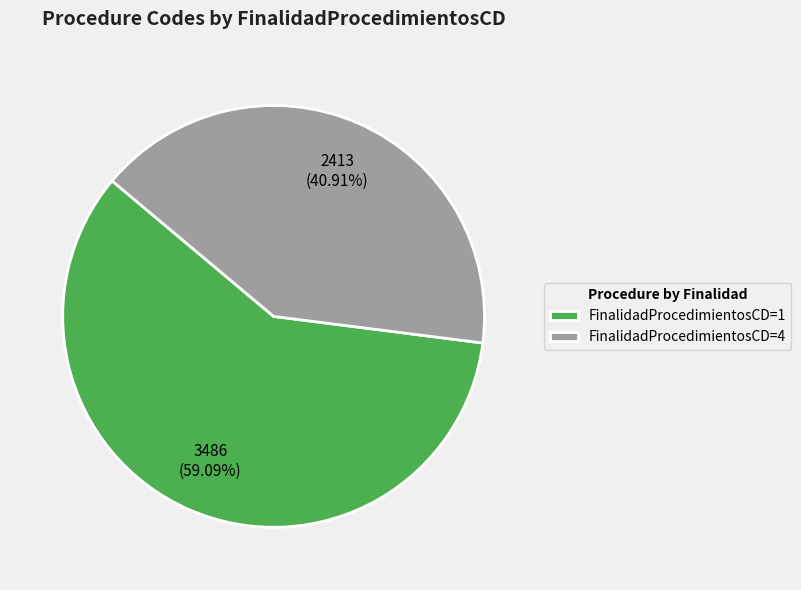

Which slice is the largest?

FinalidadProcedimientosCD=1